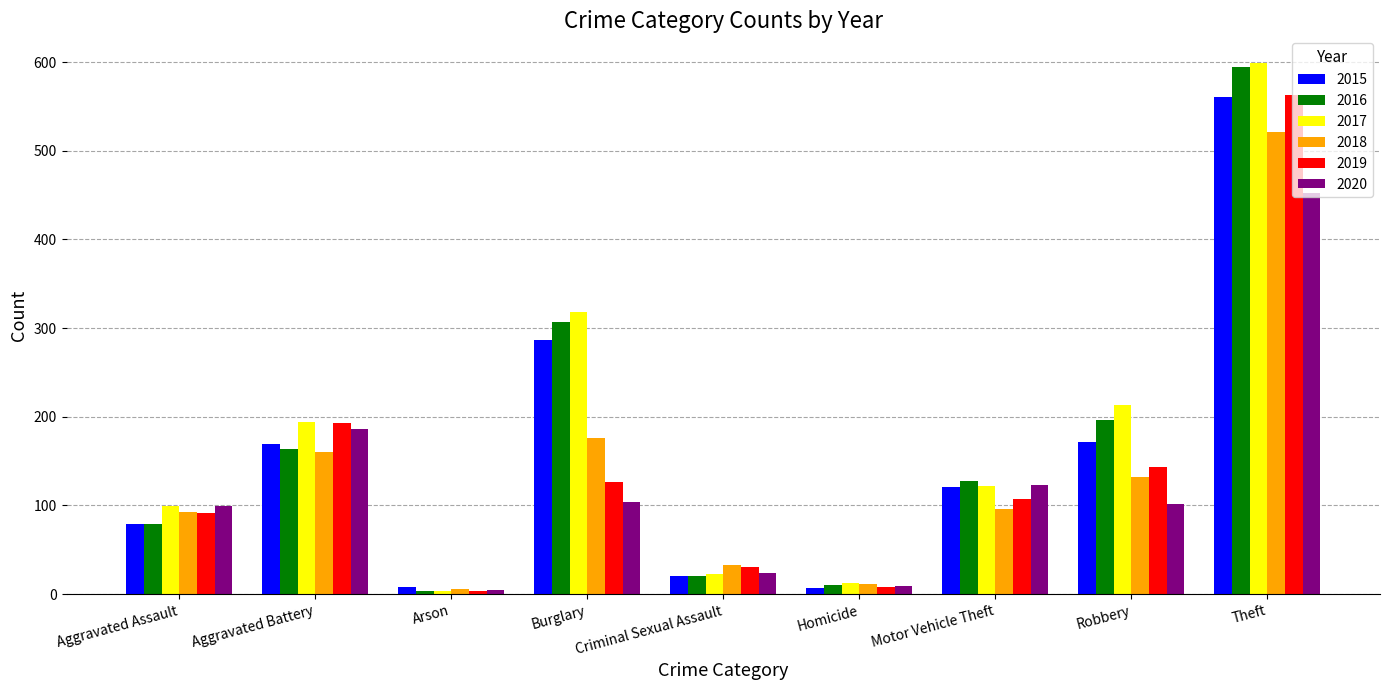

What is the sum of the 2016 values at Homicide and Theft?

604